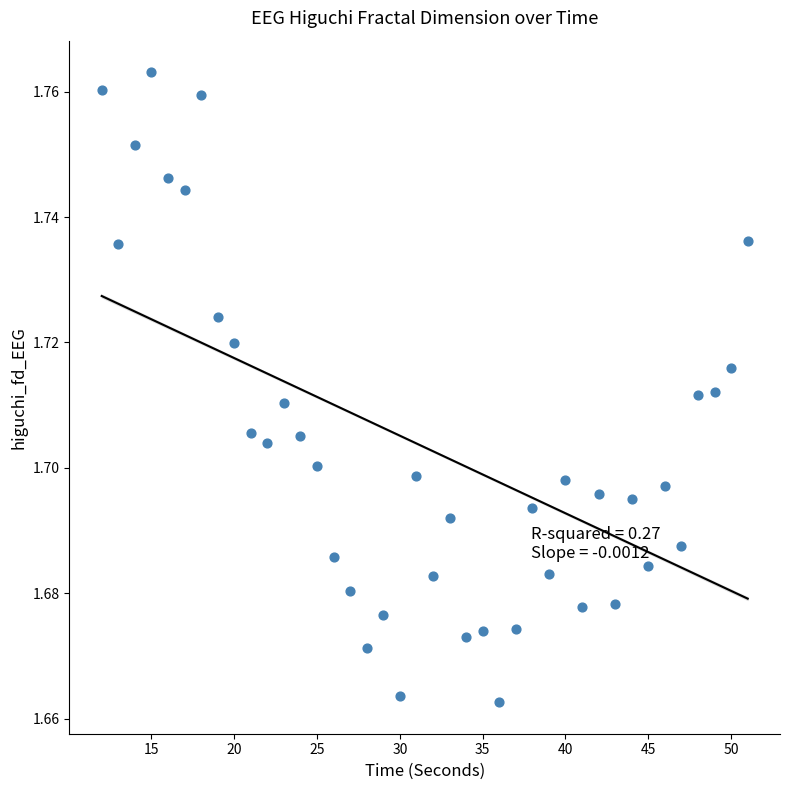

What is the range of X values (max minus min)?

39.0